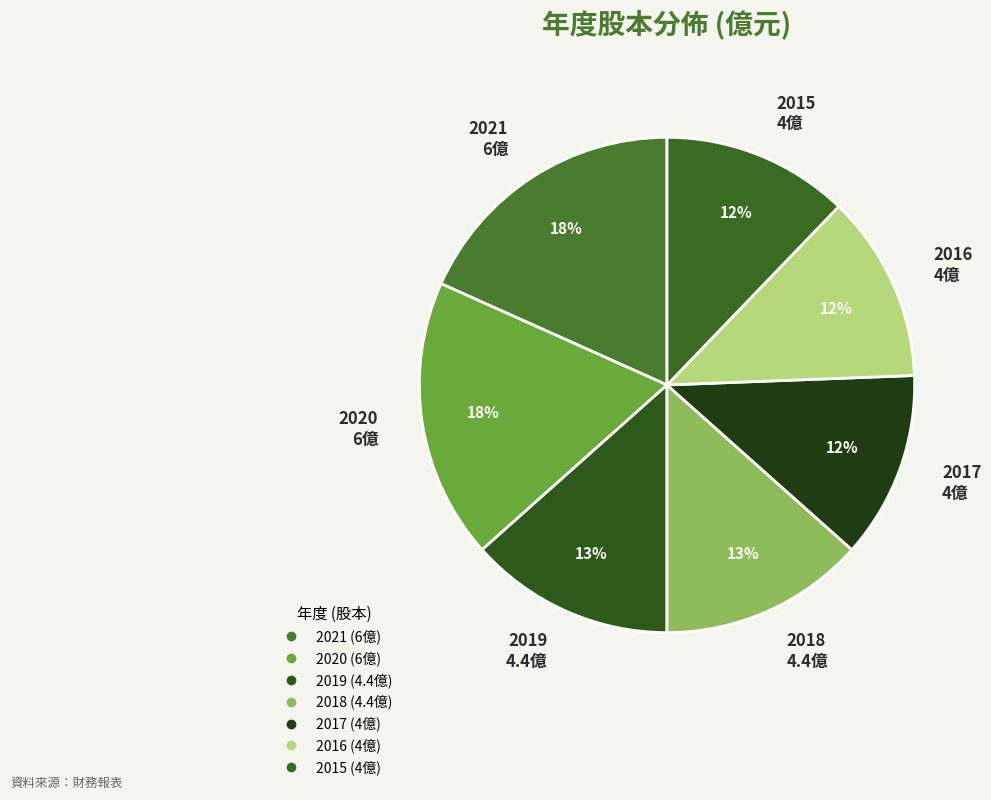

To the nearest percent, what is the combined percentage of 2016 and 2020?

30%